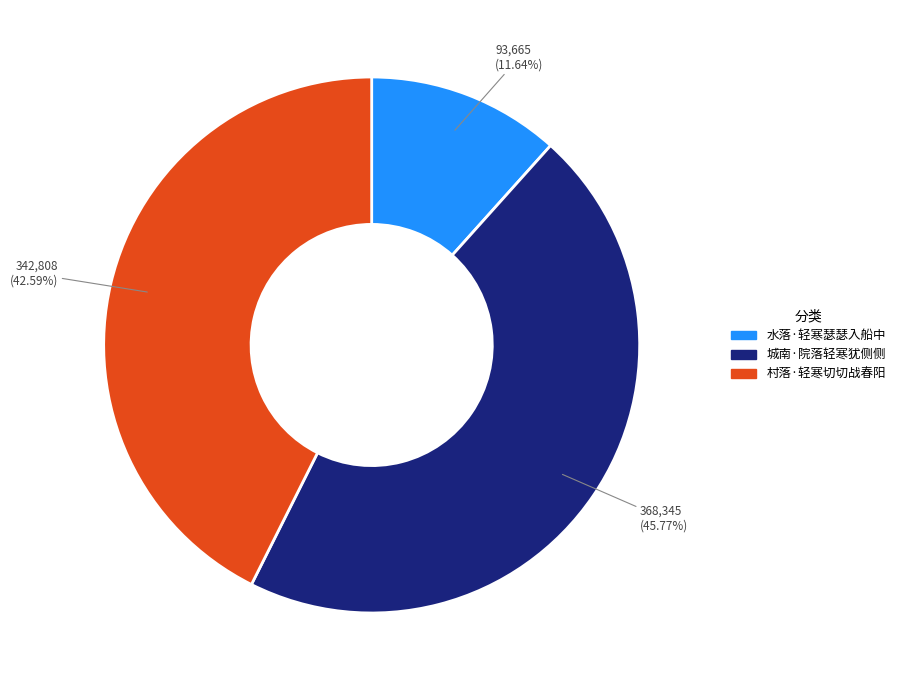

What percentage do 水落·轻寒瑟瑟入船中 and 村落·轻寒切切战春阳 together represent?

54.2%